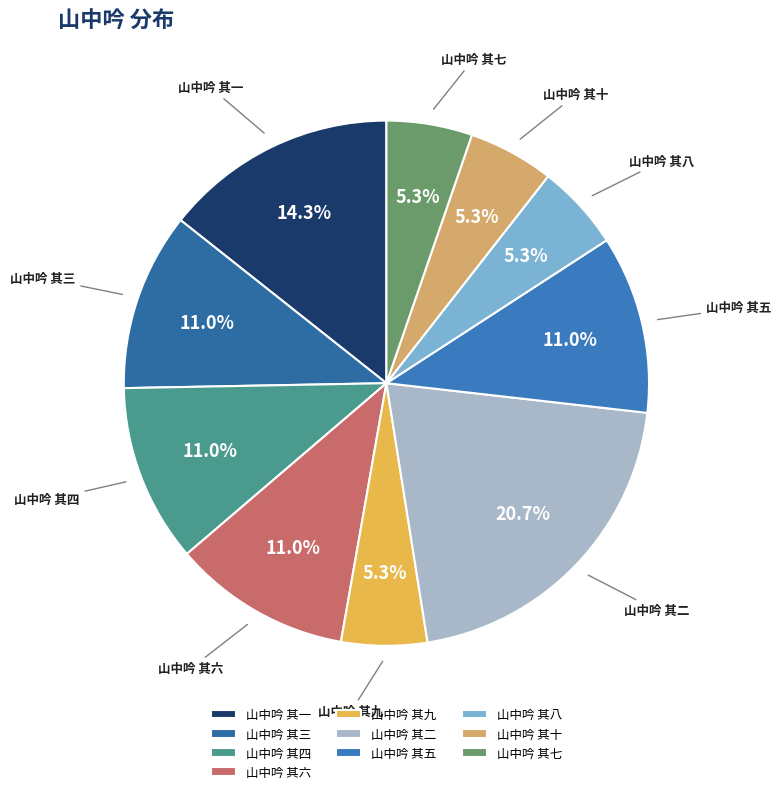

Does 山中吟 其九 represent more than half of the total?

No